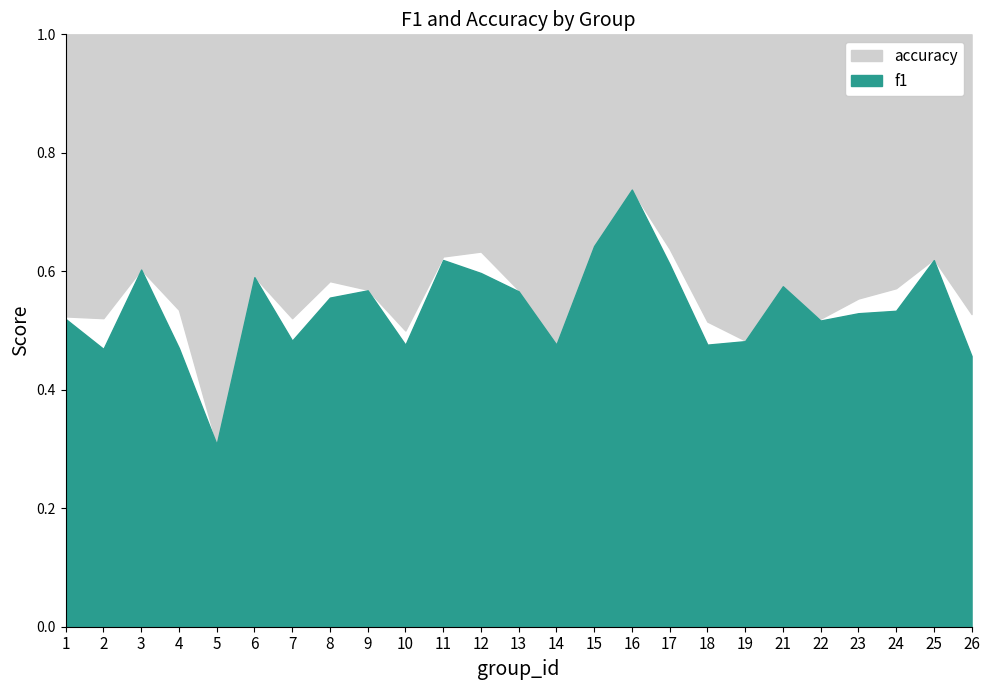

Reading left to right, transcribe all the data shown in this chart.

f1: 0.5	0.5	0.6	0.5	0.3	0.6	0.5	0.6	0.6	0.5	0.6	0.6	0.6	0.5	0.6	0.7	0.6	0.5	0.5	0.6	0.5	0.5	0.5	0.6	0.5
accuracy: 0.5	0.5	0.6	0.5	0.3	0.6	0.5	0.6	0.6	0.5	0.6	0.6	0.6	0.5	0.6	0.7	0.6	0.5	0.5	0.6	0.5	0.6	0.6	0.6	0.5